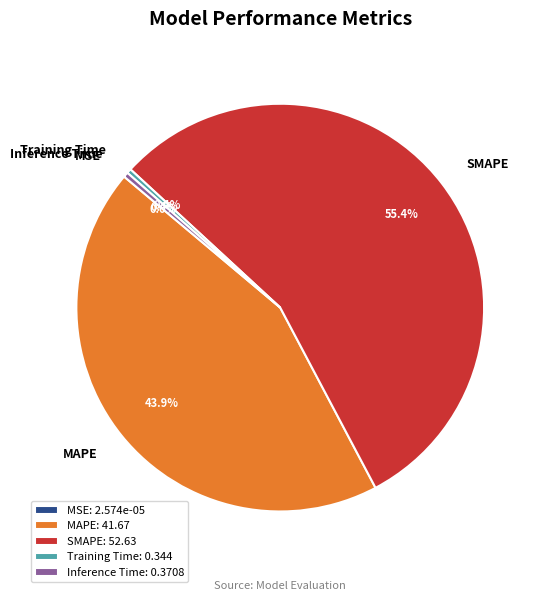

Does Inference Time represent more than half of the total?

No